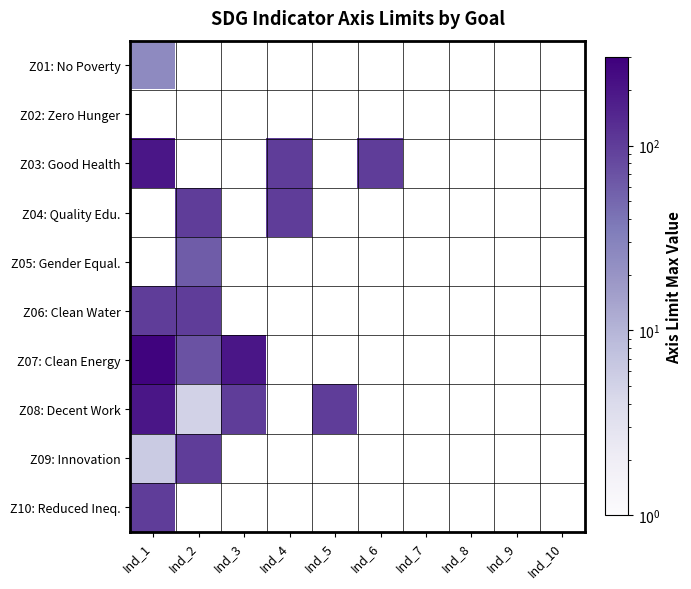

At how many categories does at least one series exceed 277?

1